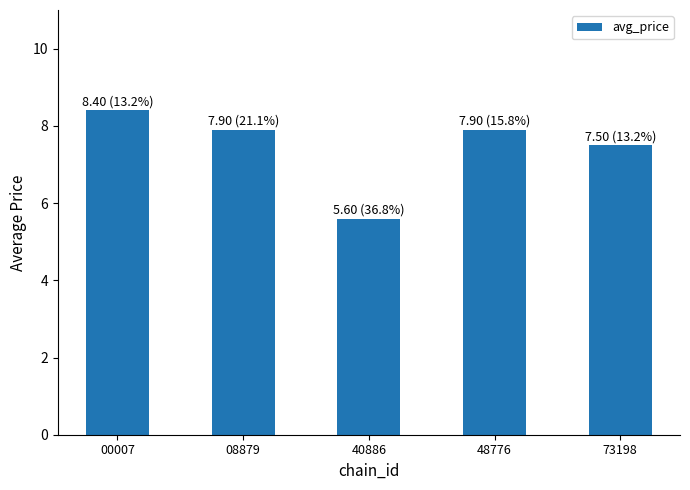

Reading left to right, list all the values displayed in this chart.

00007=8.4	08879=7.9	40886=5.6	48776=7.9	73198=7.5